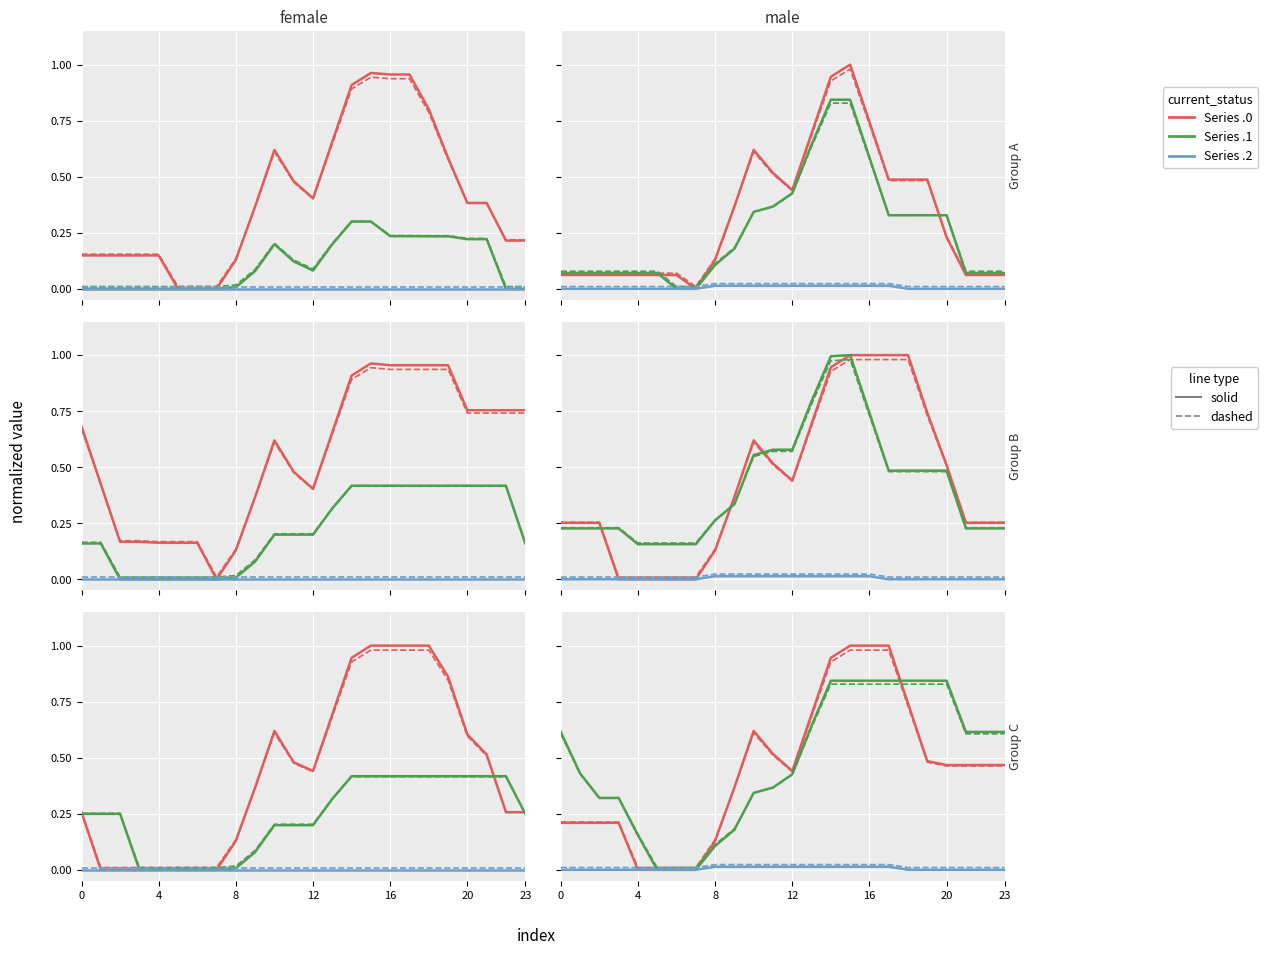

True or false: Series .1 and Series .2 cross at least once.

False